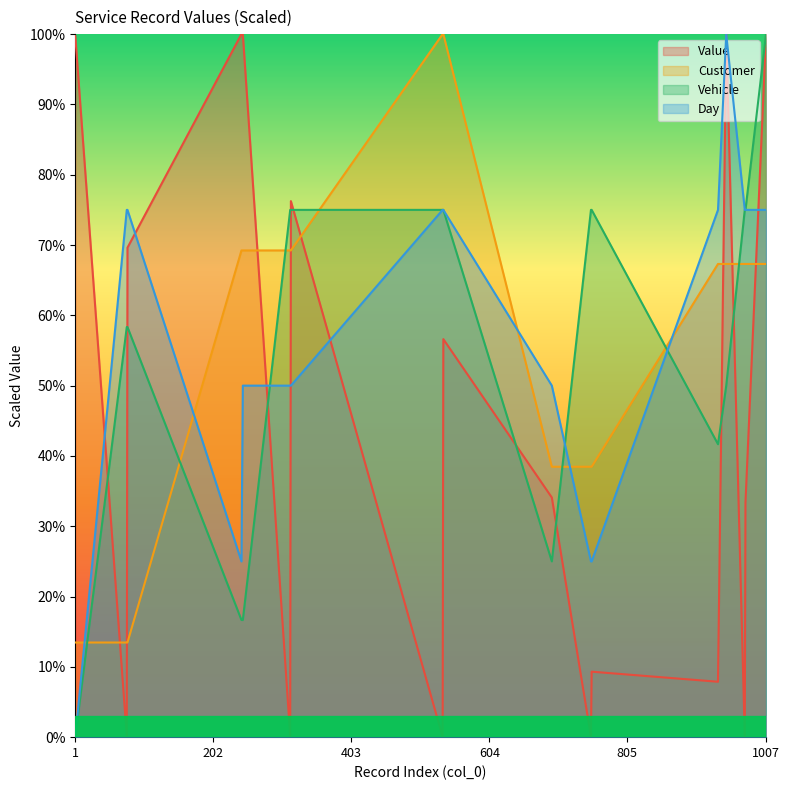

At which label does Day first exceed 4500?

949